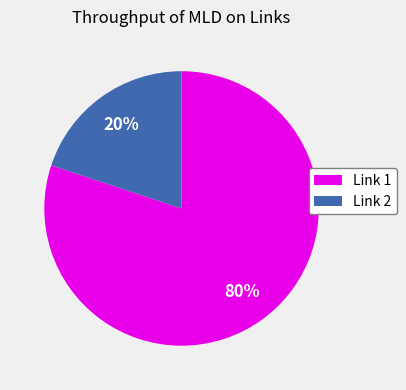

Is there a majority slice in this chart?

Yes